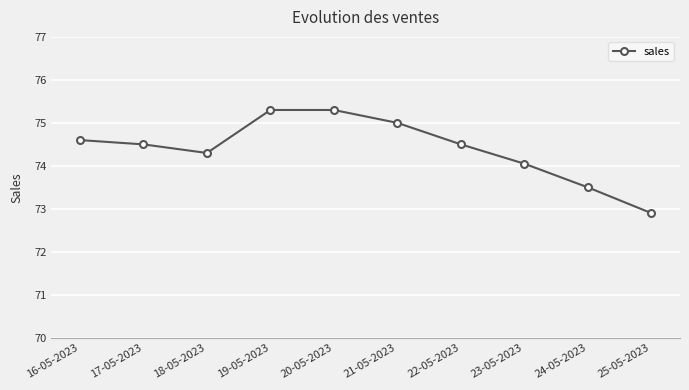

What is the label of the 2nd point from the right?

24-05-2023